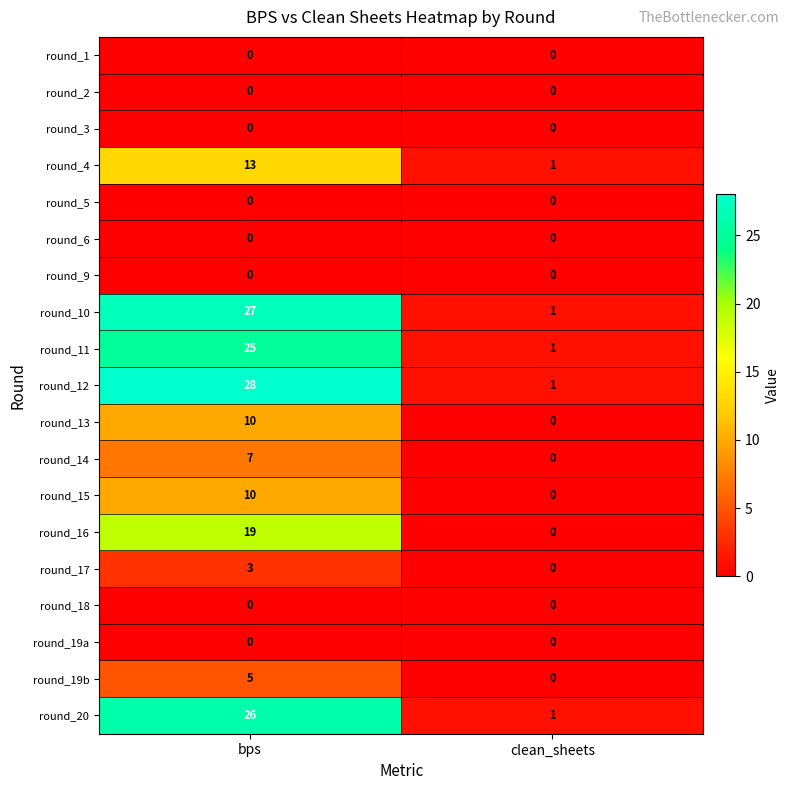

What is the total value across all series at bps?

173